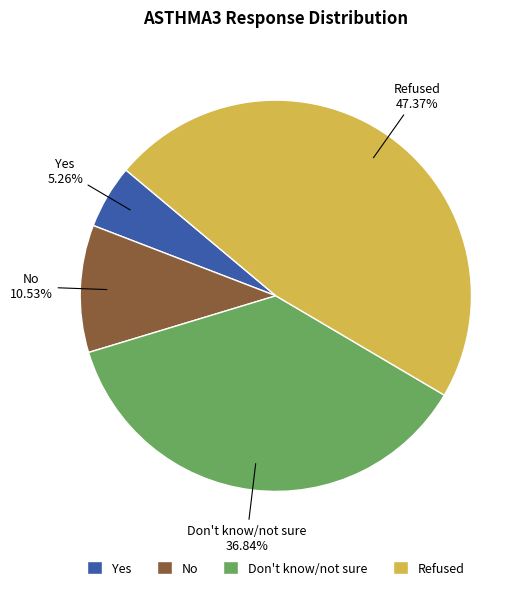

How many segments does this pie chart have?

4